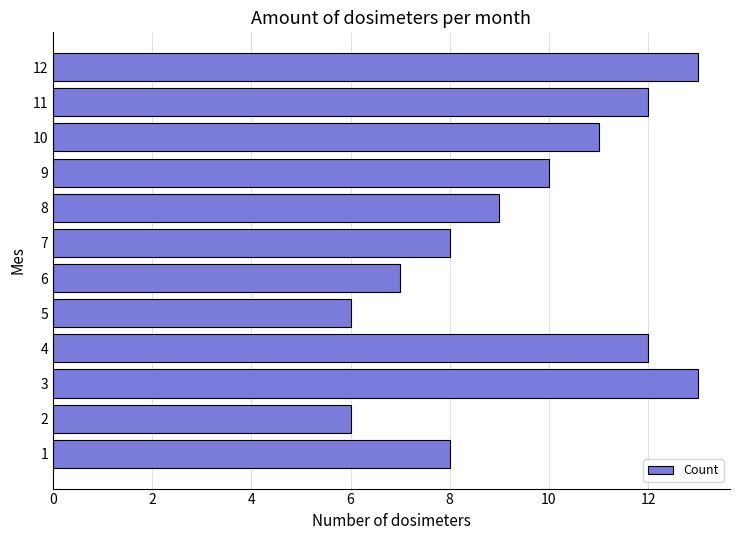

Reading bottom to top, transcribe all the data shown in this chart.

8	6	13	12	6	7	8	9	10	11	12	13